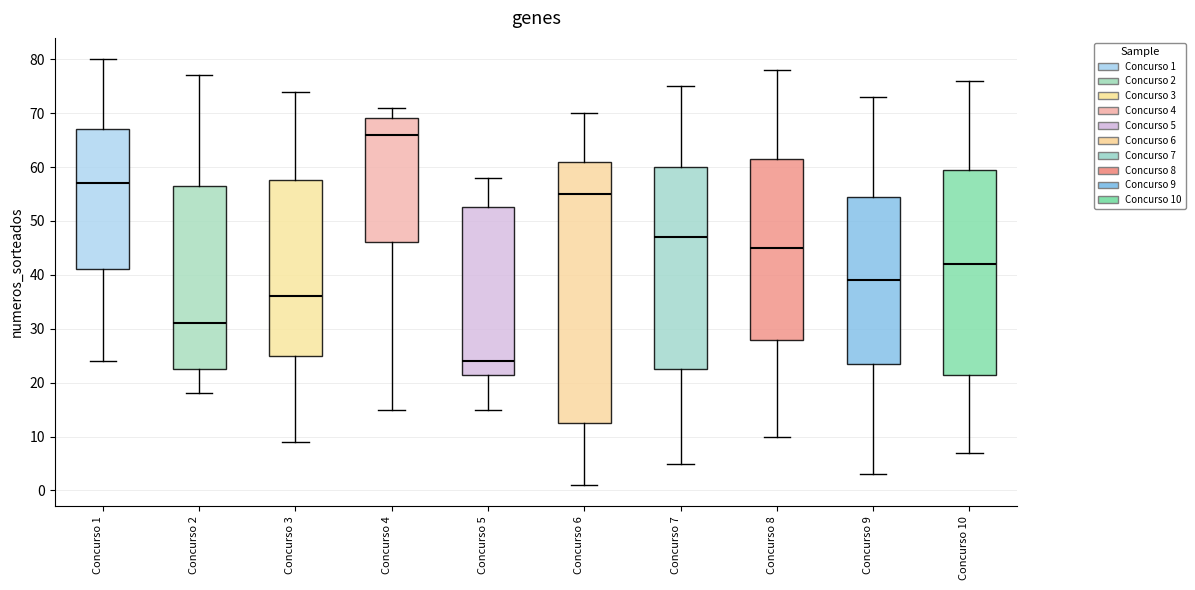

Where does the upper whisker of the box for Concurso 9 end on the y-axis? The values are not printed on the chart, so give them approximately, as read against the axis.

73